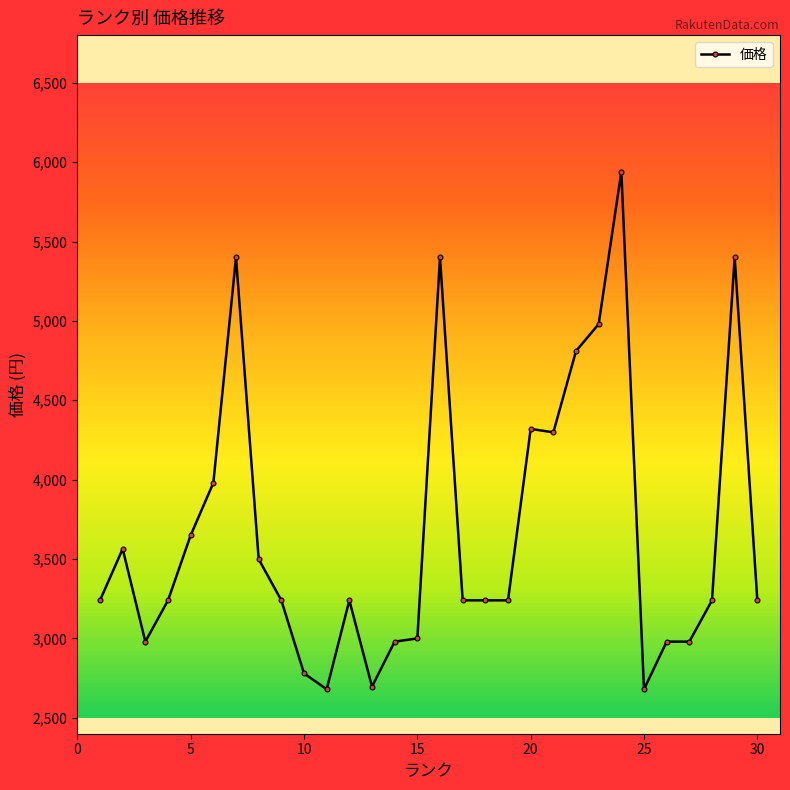

What is the value of the 11th point from the left?

2680